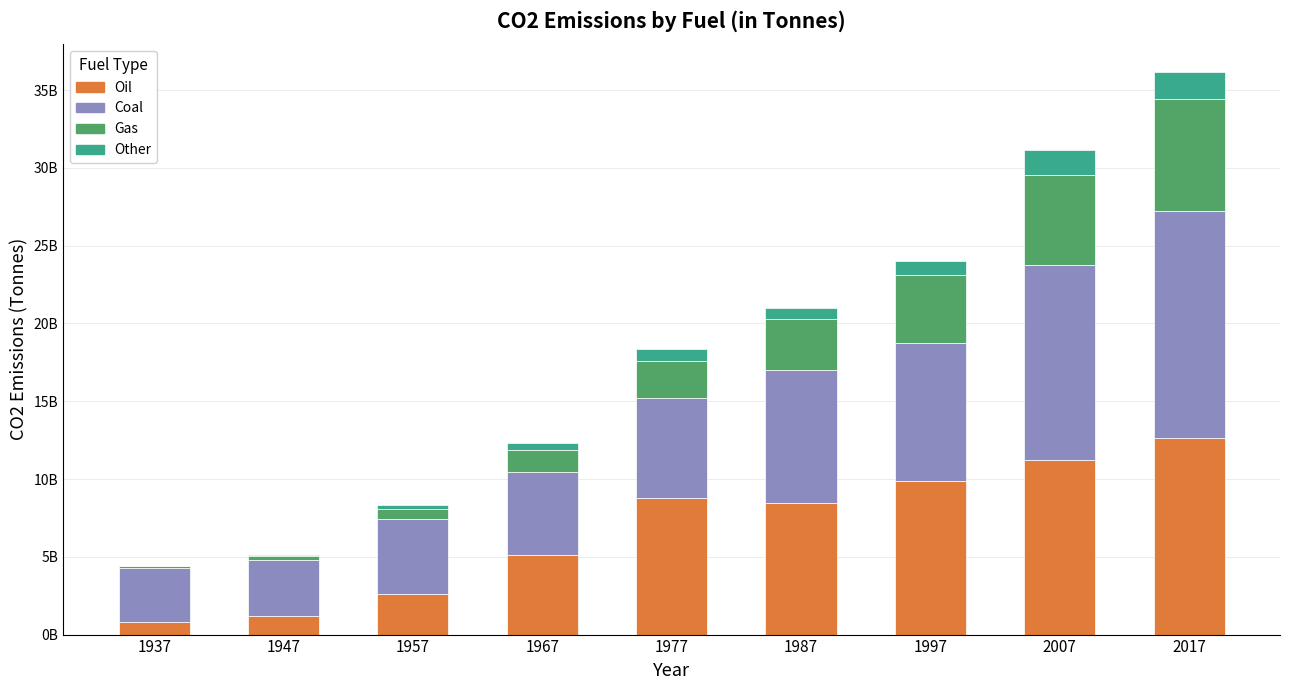

What are all the series names shown in the legend?

Oil, Coal, Gas, Other